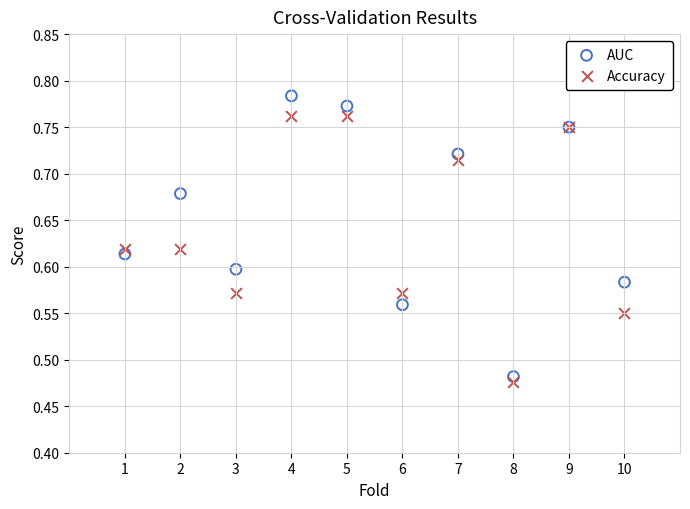

Which series contains the highest Y value?

AUC